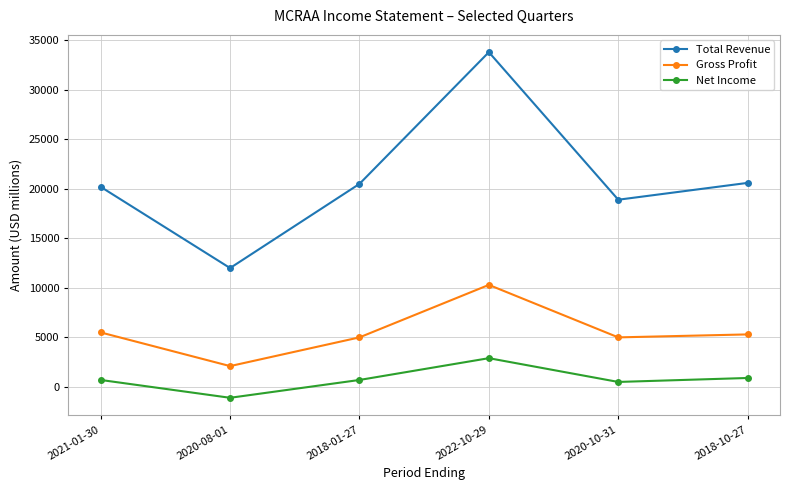

How many values in the Net Income series are below 700?

2